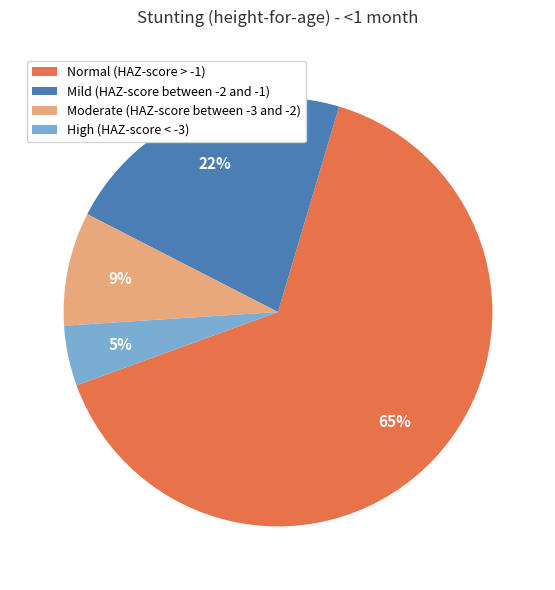

Between Mild (HAZ-score between -2 and -1) and Normal (HAZ-score > -1), which is larger?

Normal (HAZ-score > -1)